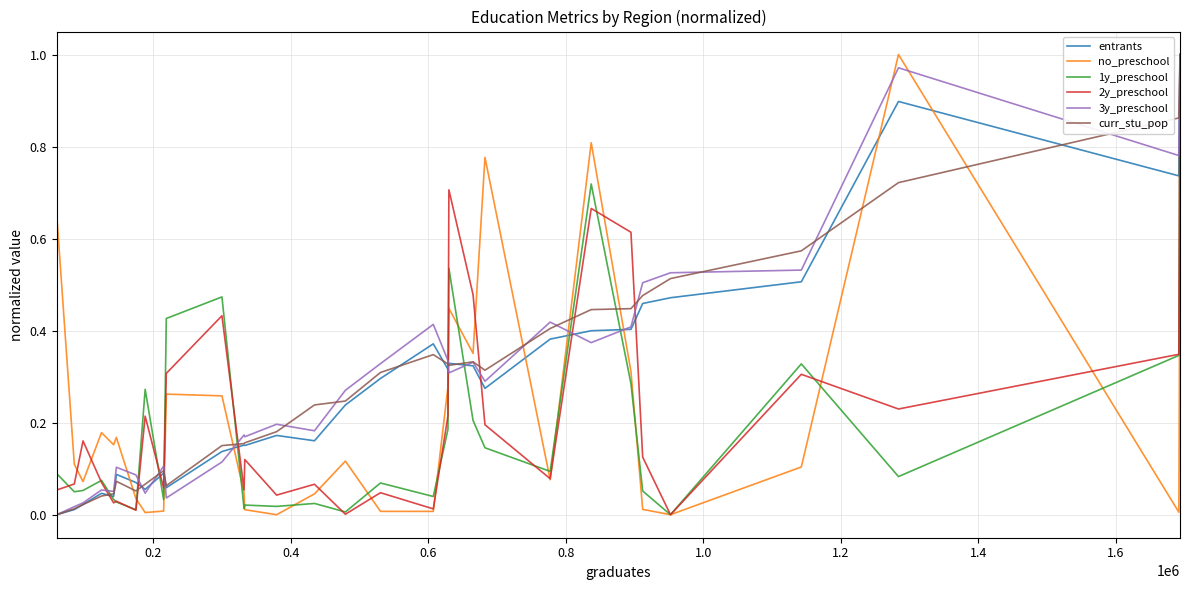

Which series ends up on top after the final intersection of no_preschool and 3y_preschool?

3y_preschool